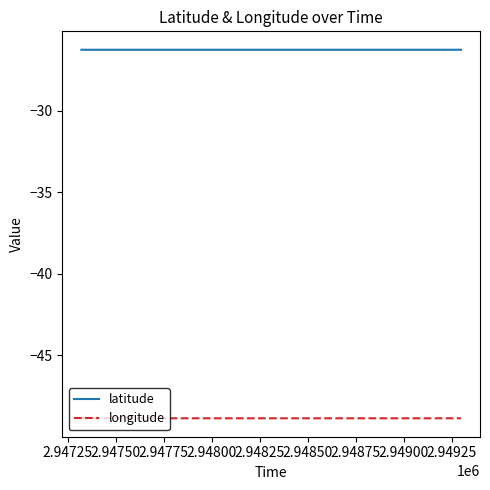

List the series in order of their overall mean, highest first.

latitude, longitude